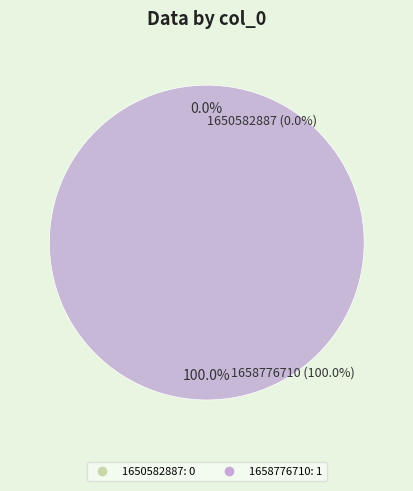

Which category has the smallest portion of the pie?

1650582887